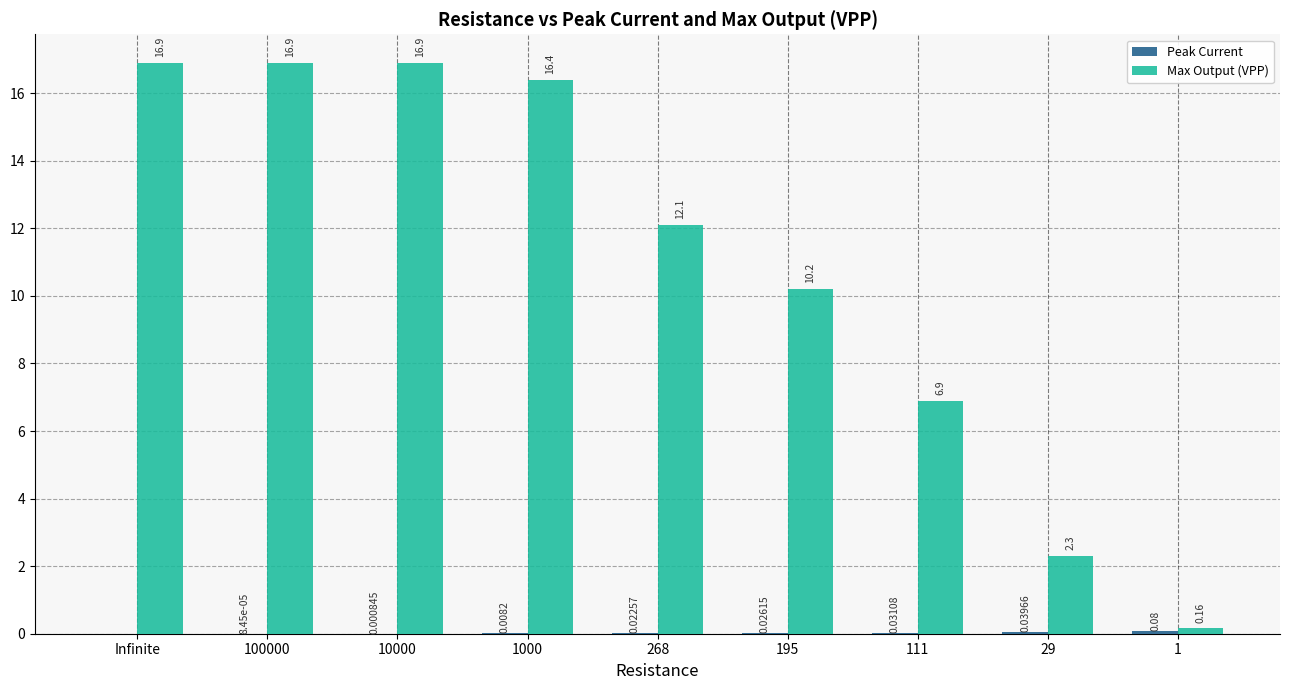

How many distinct data groups are displayed?

2